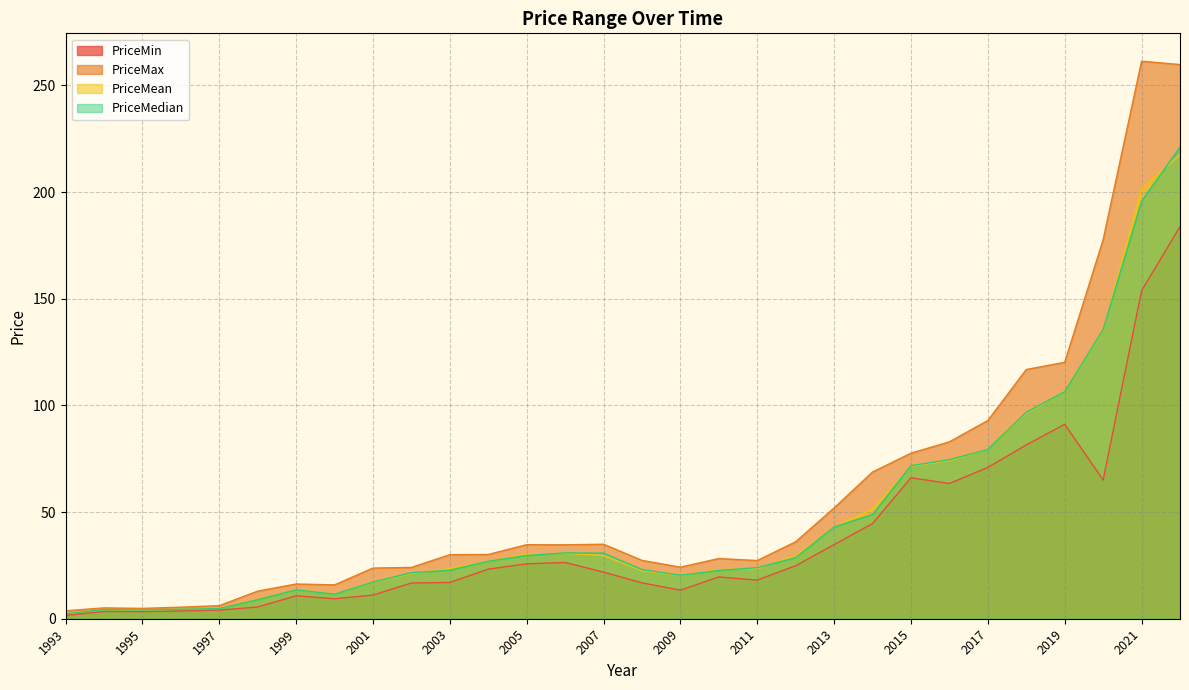

Reading left to right, transcribe all the data shown in this chart.

PriceMin: 1993=1.5	1994=3.4	1995=3.3	1996=3.6	1997=4.0	1998=5.5	1999=10.8	2000=9.4	2001=11.1	2002=16.8	2003=17.0	2004=23.2	2005=25.8	2006=26.4	2007=21.8	2008=16.8	2009=13.4	2010=19.6	2011=18.1	2012=24.9	2013=34.8	2014=44.6	2015=66.1	2016=63.4	2017=71.0	2018=81.5	2019=91.2	2020=65.0	2021=153.8	2022=183.8
PriceMax: 1993=3.7	1994=5.1	1995=4.8	1996=5.4	1997=6.1	1998=12.9	1999=16.3	2000=15.9	2001=23.8	2002=24.1	2003=30.0	2004=30.1	2005=34.7	2006=34.6	2007=34.9	2008=27.4	2009=24.2	2010=28.2	2011=27.3	2012=36.1	2013=52.0	2014=68.8	2015=77.6	2016=82.9	2017=92.9	2018=116.8	2019=120.2	2020=177.7	2021=261.4	2022=259.8
PriceMean: 1993=2.4	1994=4.3	1995=4.0	1996=4.5	1997=4.8	1998=9.0	1999=13.6	2000=11.6	2001=17.0	2002=21.2	2003=23.5	2004=27.0	2005=30.3	2006=30.7	2007=29.7	2008=22.5	2009=20.2	2010=23.0	2011=23.5	2012=29.5	2013=43.1	2014=51.4	2015=71.5	2016=74.2	2017=79.4	2018=96.4	2019=106.4	2020=135.3	2021=201.7	2022=217.5
PriceMedian: 1993=2.3	1994=4.3	1995=4.1	1996=4.5	1997=4.8	1998=8.9	1999=13.5	2000=11.5	2001=17.2	2002=21.6	2003=22.8	2004=27.0	2005=29.7	2006=30.9	2007=30.7	2008=23.0	2009=20.4	2010=22.6	2011=23.9	2012=28.7	2013=43.0	2014=48.9	2015=71.8	2016=74.6	2017=79.4	2018=96.8	2019=106.5	2020=135.6	2021=195.8	2022=221.1